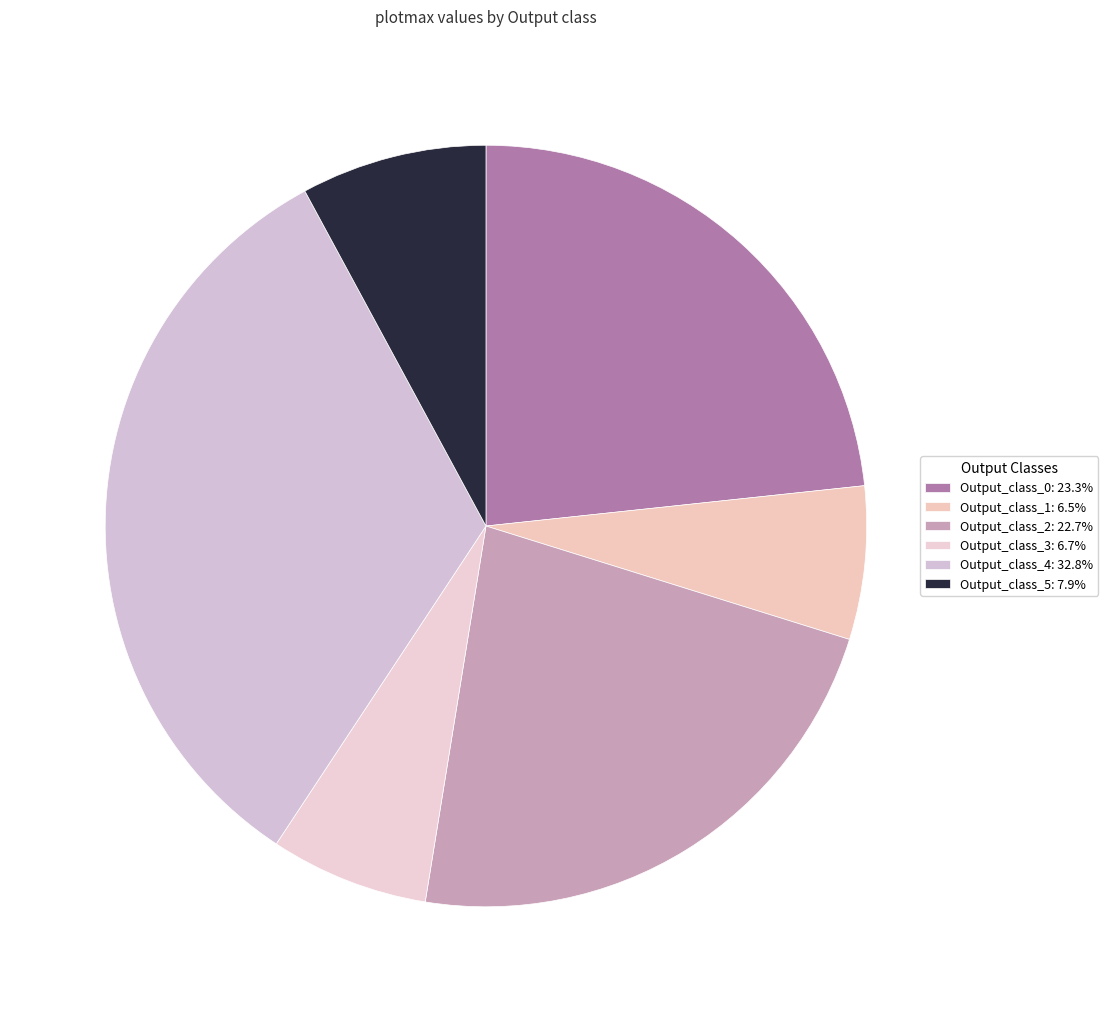

Rank the categories by value from highest to lowest.

Output_class_4, Output_class_0, Output_class_2, Output_class_5, Output_class_3, Output_class_1